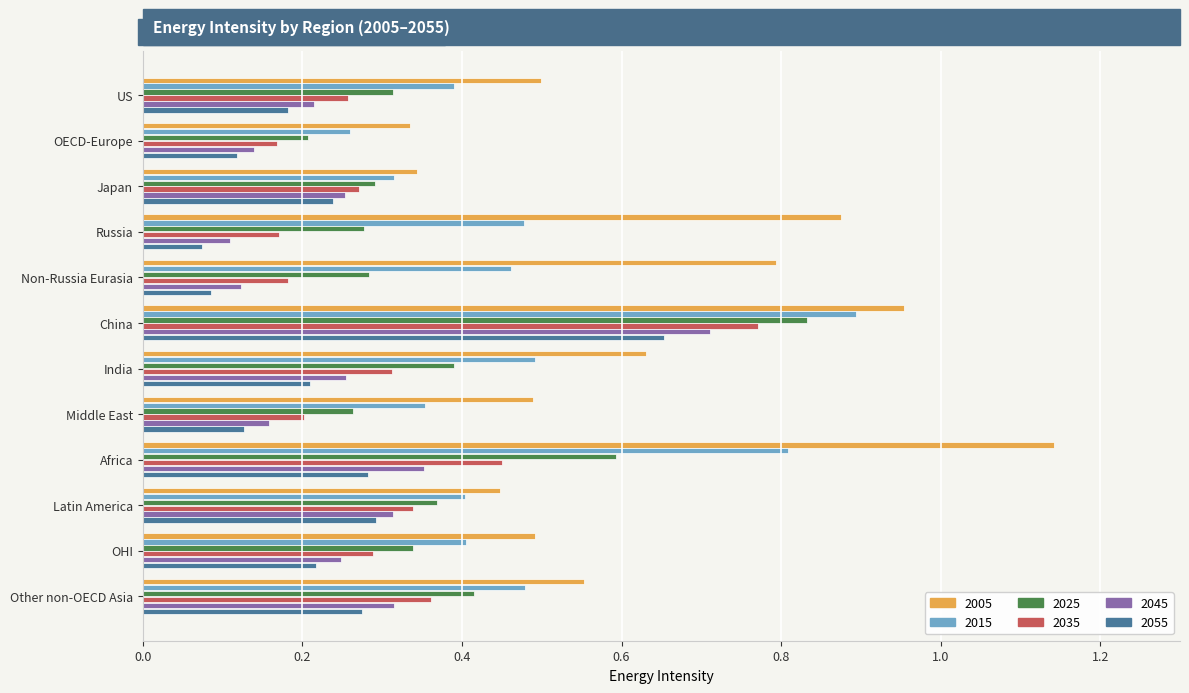

Where is 2025 nearest to the value 0?

OECD-Europe